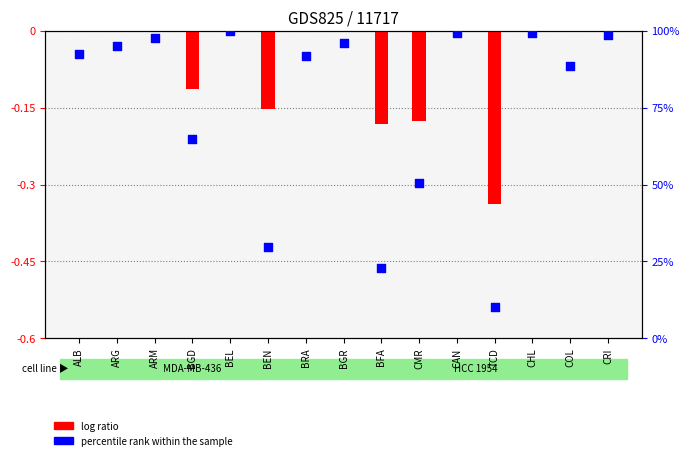

What are all the series names shown in the legend?

log ratio, percentile rank within the sample